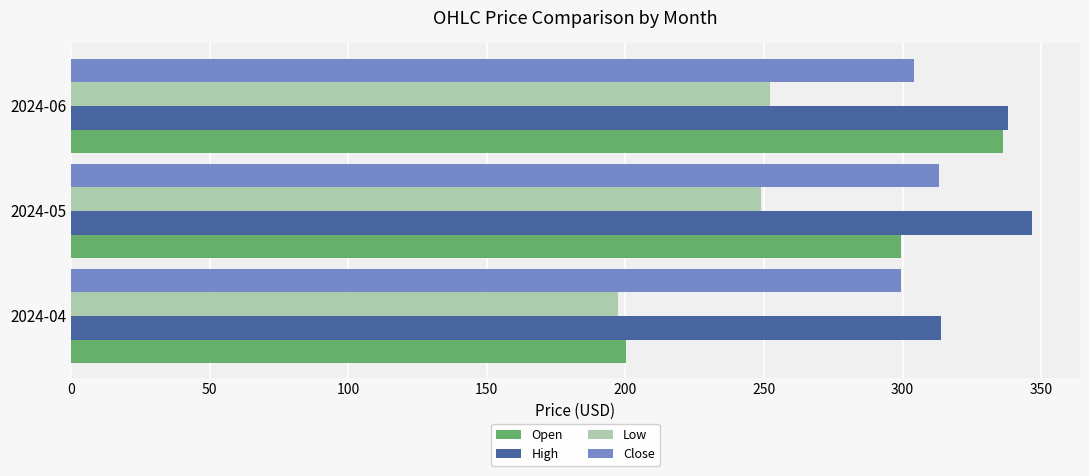

What is the sum of all Low values?

698.4